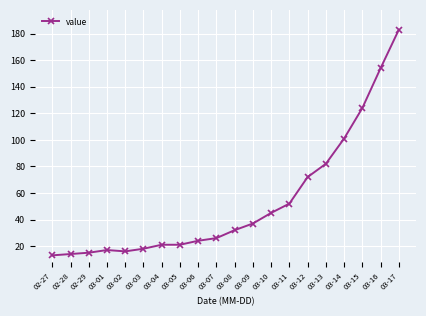

True or false: the data shows 124 at 03-15.

True